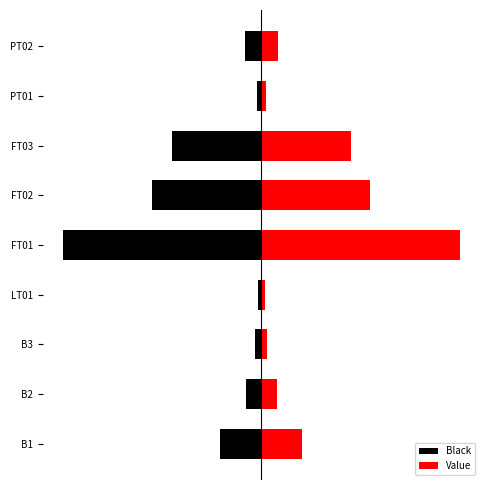

True or false: Value has a value of 10.2 at B3.

False